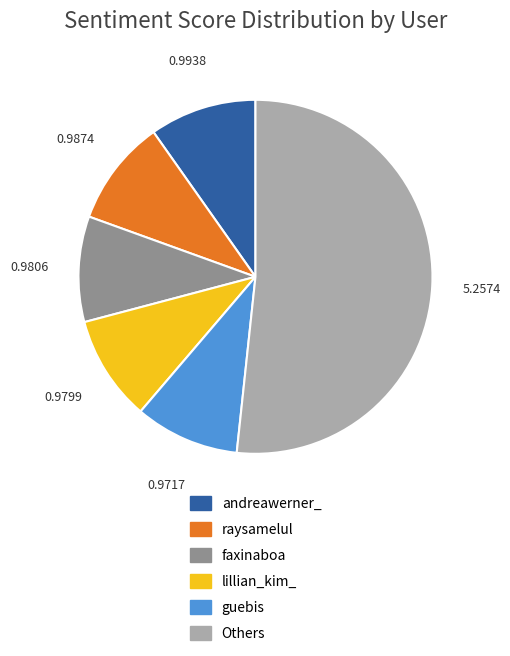

How many segments does this pie chart have?

6